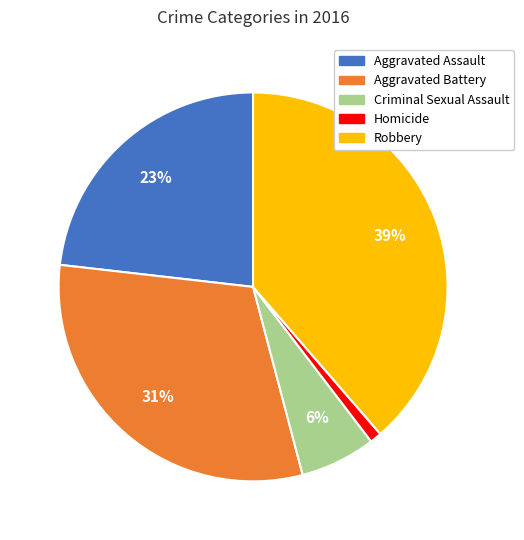

Count the number of slices in the pie.

5